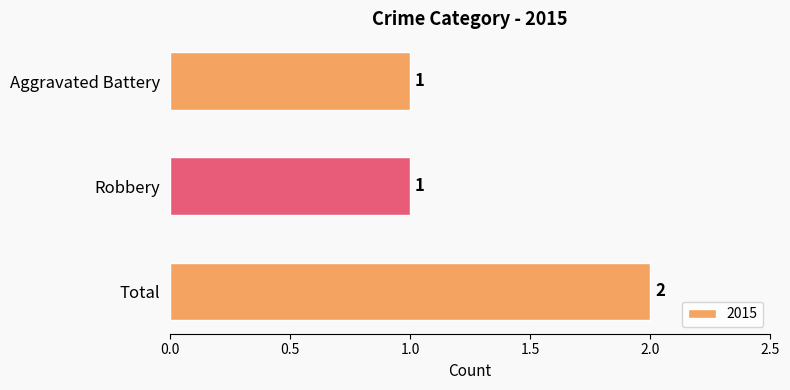

What is the label of the 2nd bar from the bottom?

Robbery